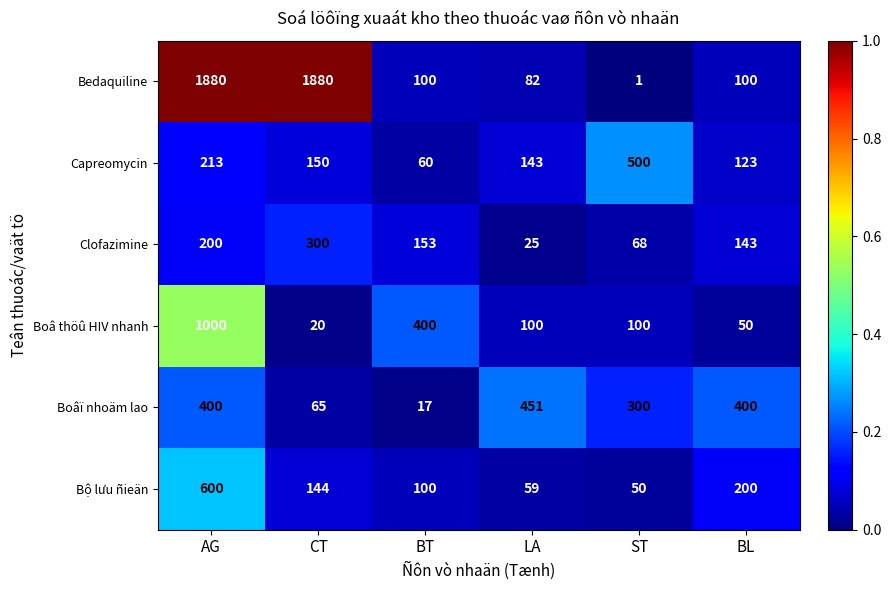

What is the average value of the Capreomycin series?

198